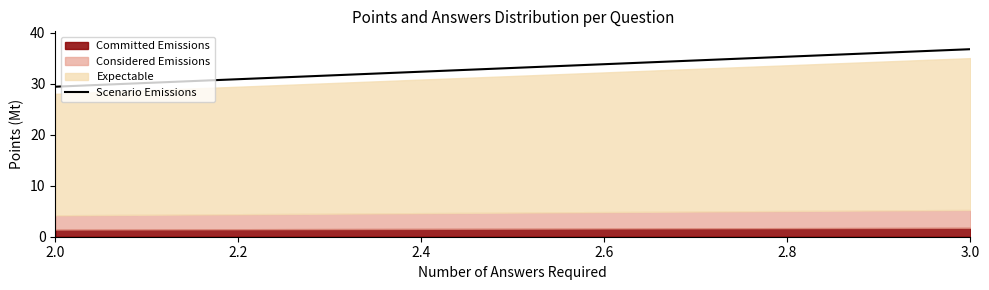

What is the value of the 2nd point from the left?

36.8